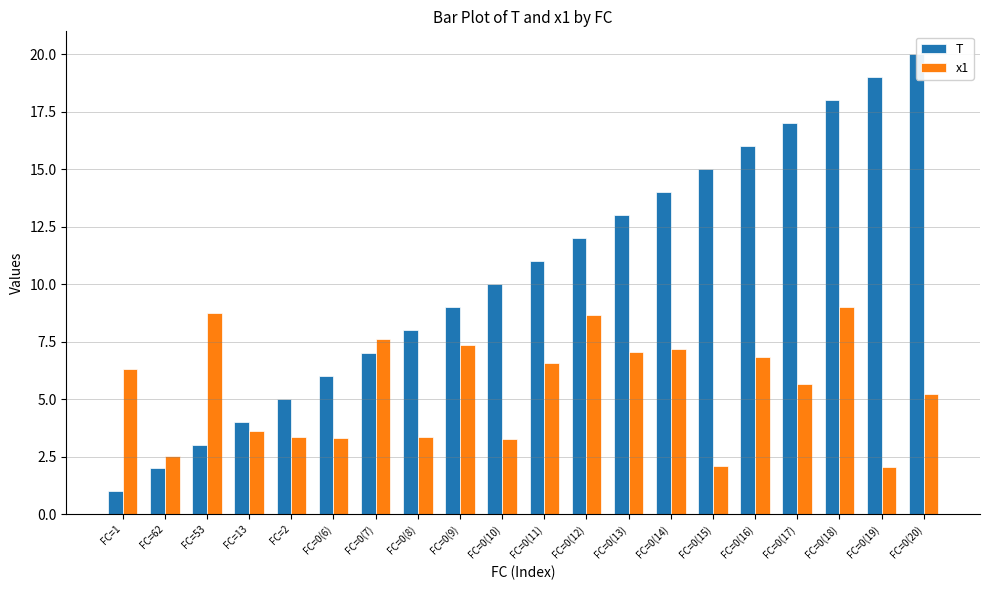

What is the spread (max minus min) of values at FC=0(19)?

16.9